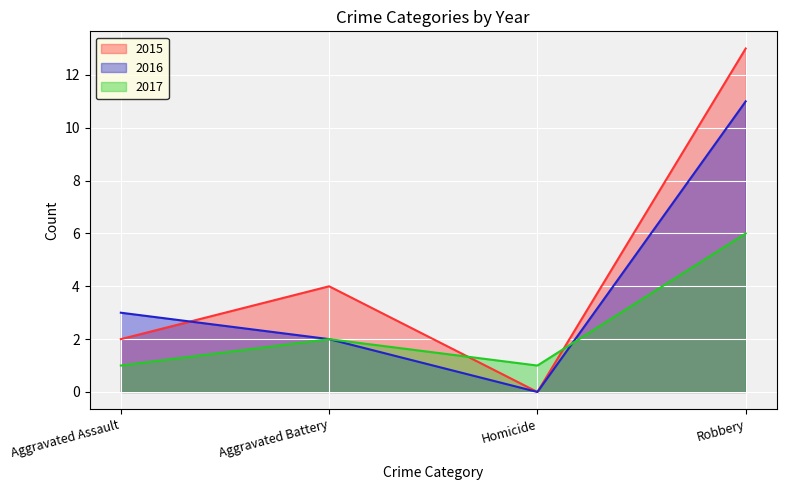

After their last crossing, which series has the higher values: 2015 or 2017?

2015